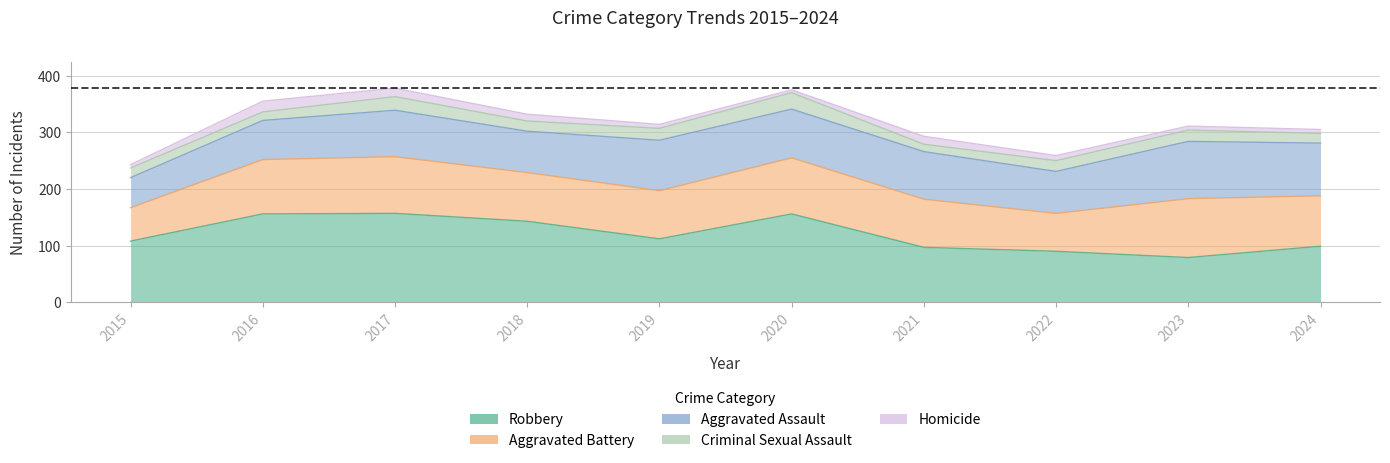

List the series in order of their peak value, highest first.

Robbery, Aggravated Battery, Aggravated Assault, Criminal Sexual Assault, Homicide